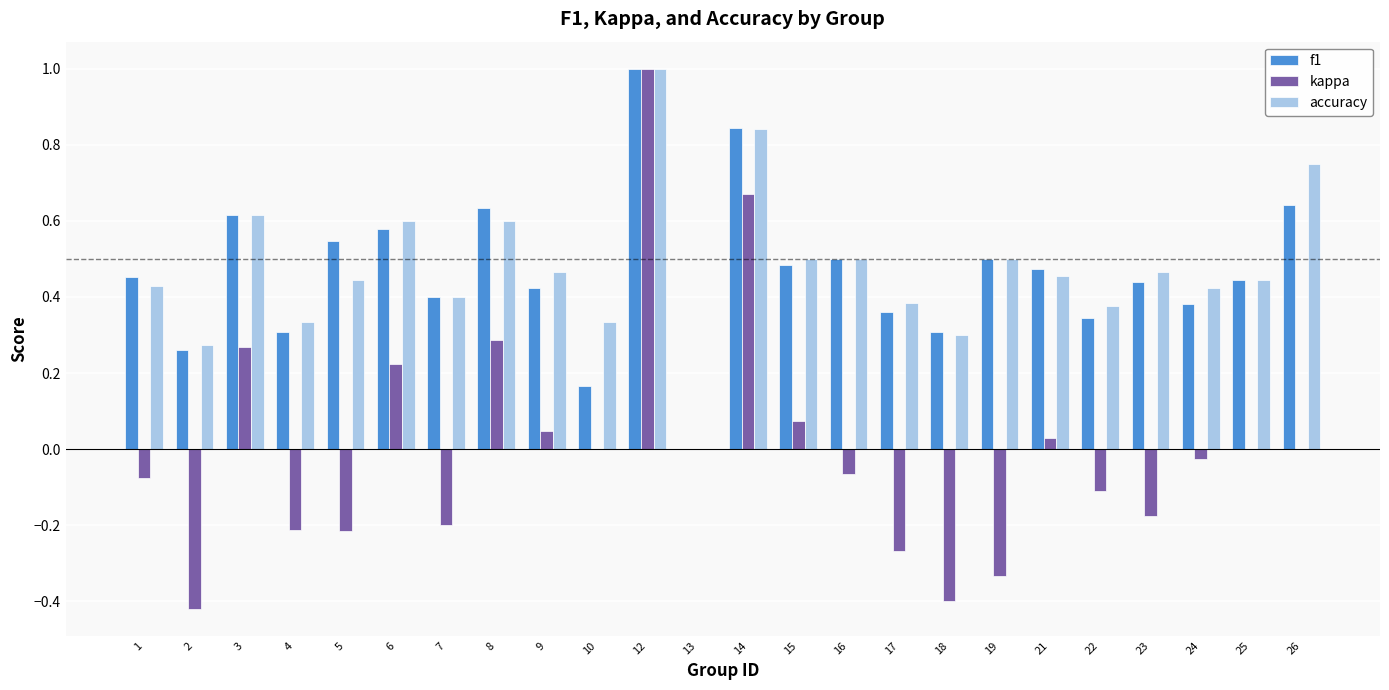

The value of f1 at 24 is 0.4. True or false?

True